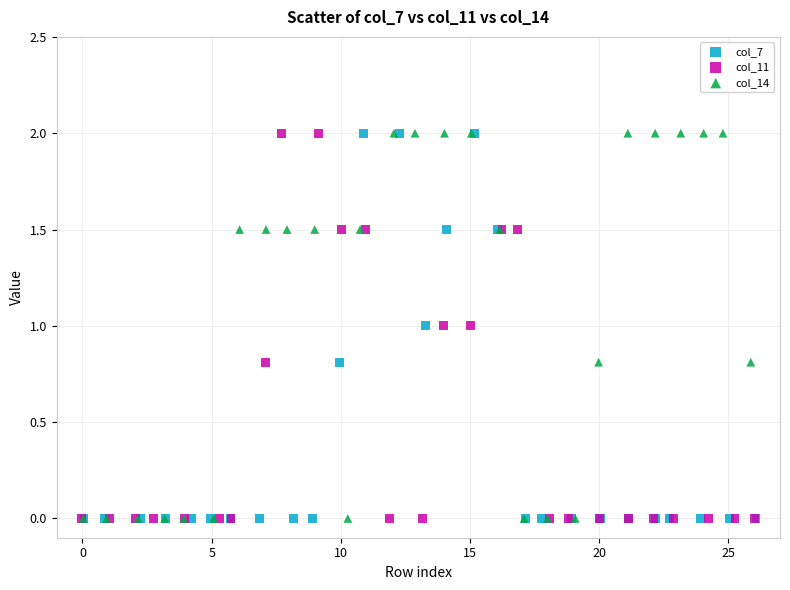

What are all the series names shown in the legend?

col_7, col_11, col_14